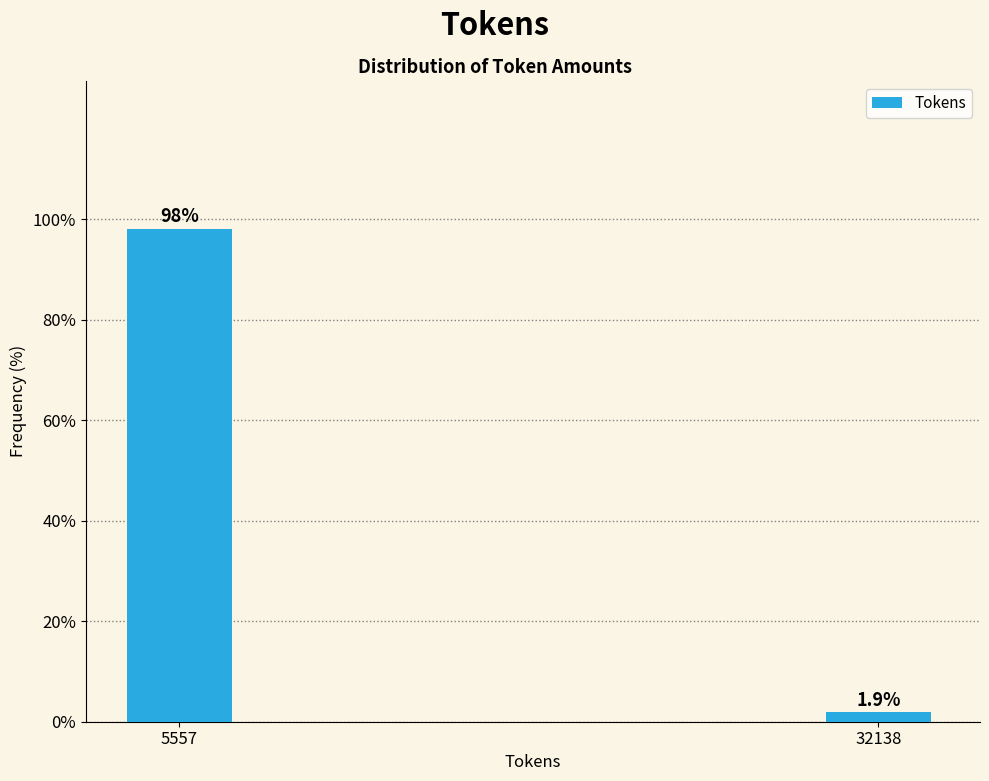

Reading left to right, extract all data points from this chart.

5557=98.1	32138=1.9